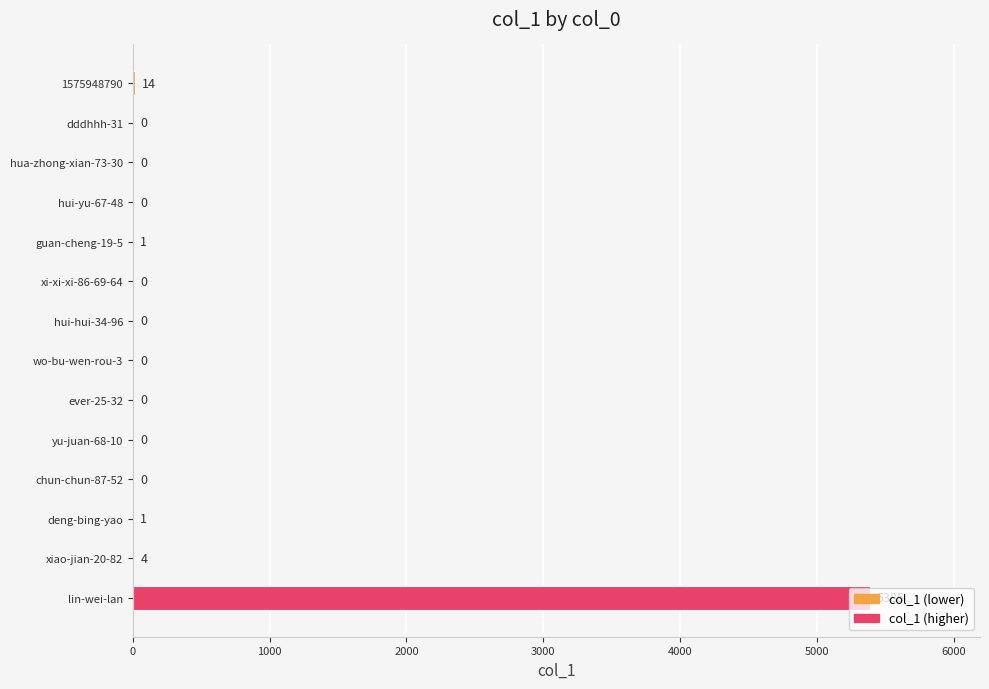

True or false: the data shows -2766 at ever-25-32.

False